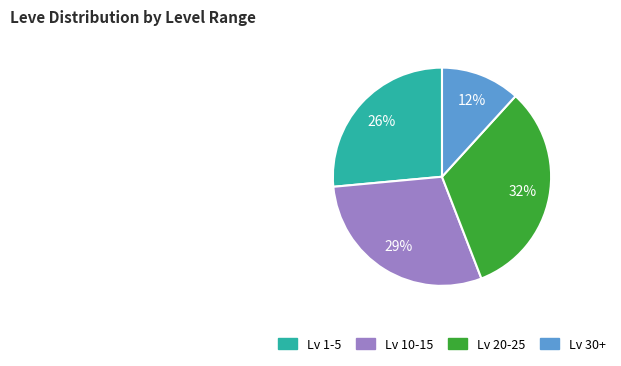

To the nearest percent, what is the average slice percentage?

25%